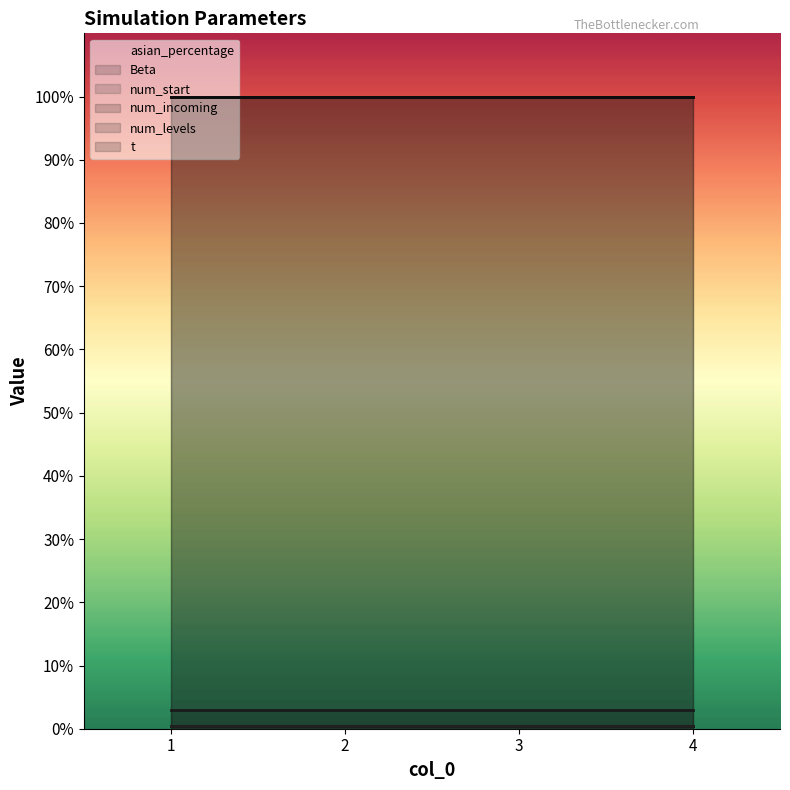

What is the sum of the num_start values at 1 and 2?

200.0